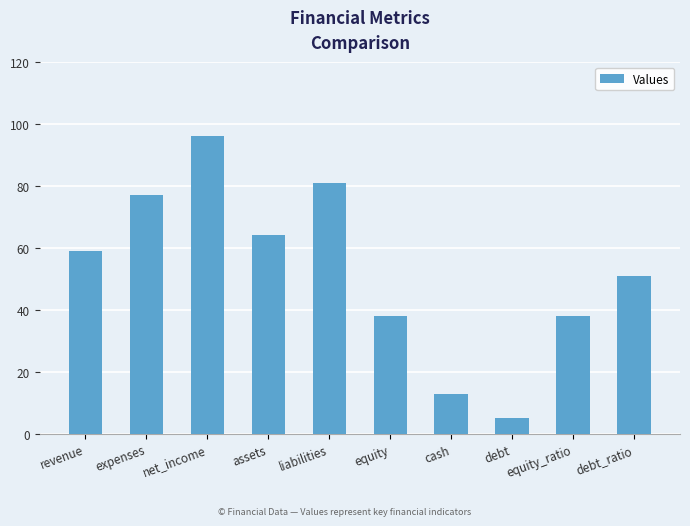

How many series are shown in this chart?

1